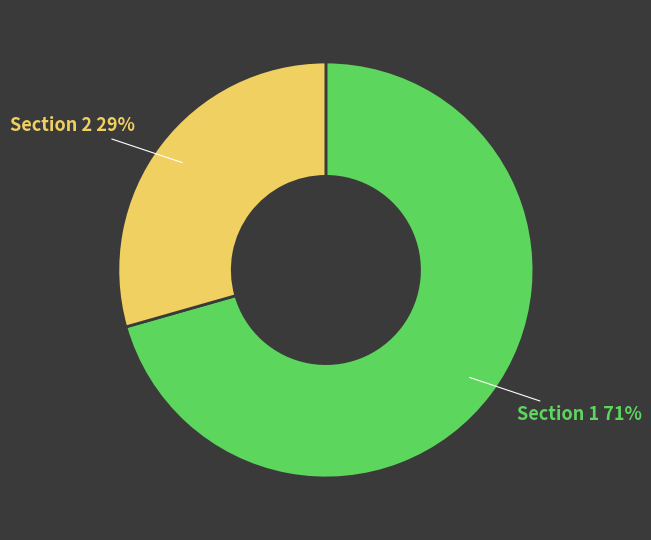

Rank the categories by value from lowest to highest.

Section 2 29%, Section 1 71%